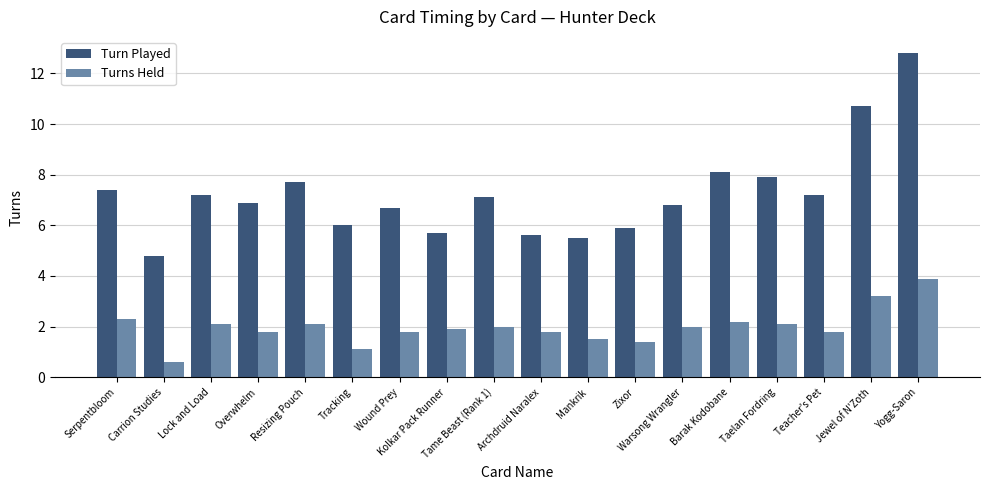

What is the difference between the highest and lowest values at Zixor?

4.5